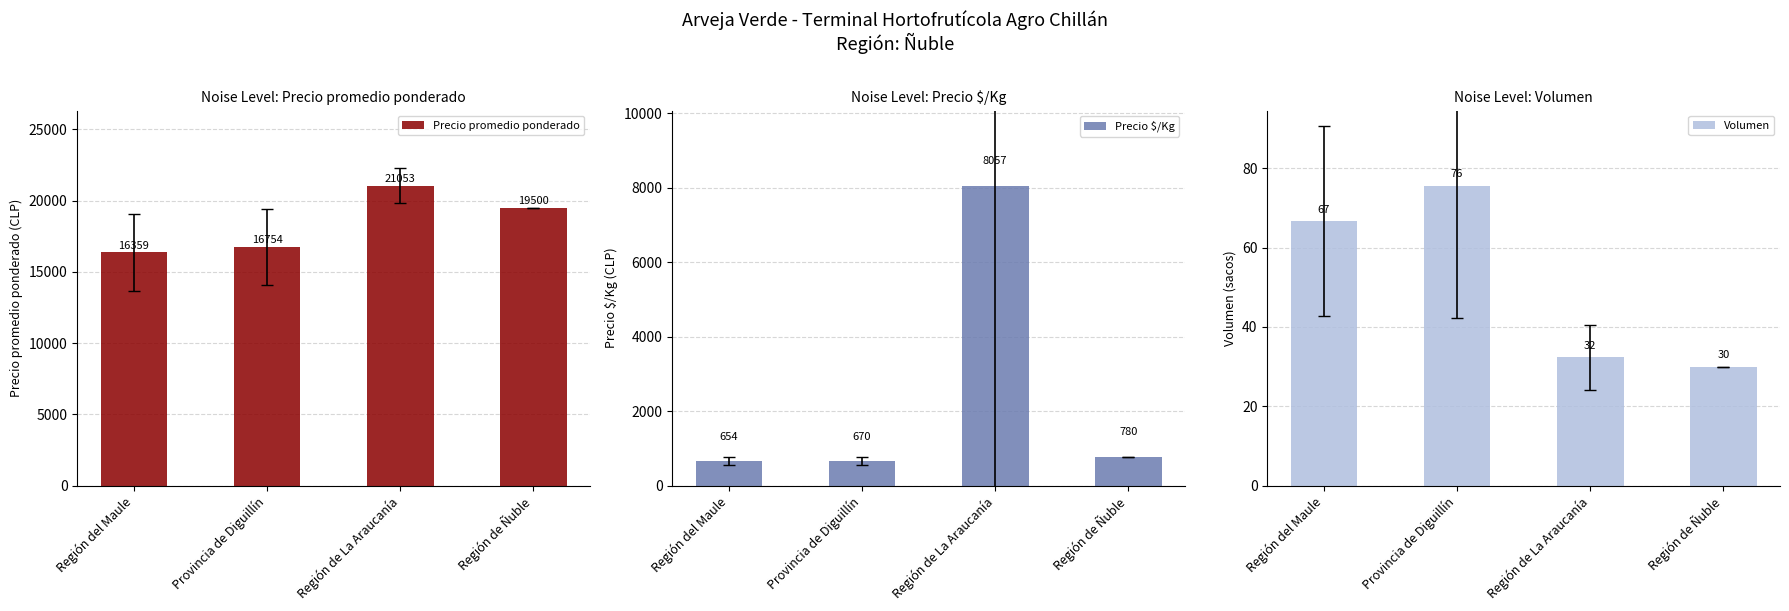

What is the sum of the Precio $/Kg values at Región de Ñuble and Región de La Araucanía?

8836.7